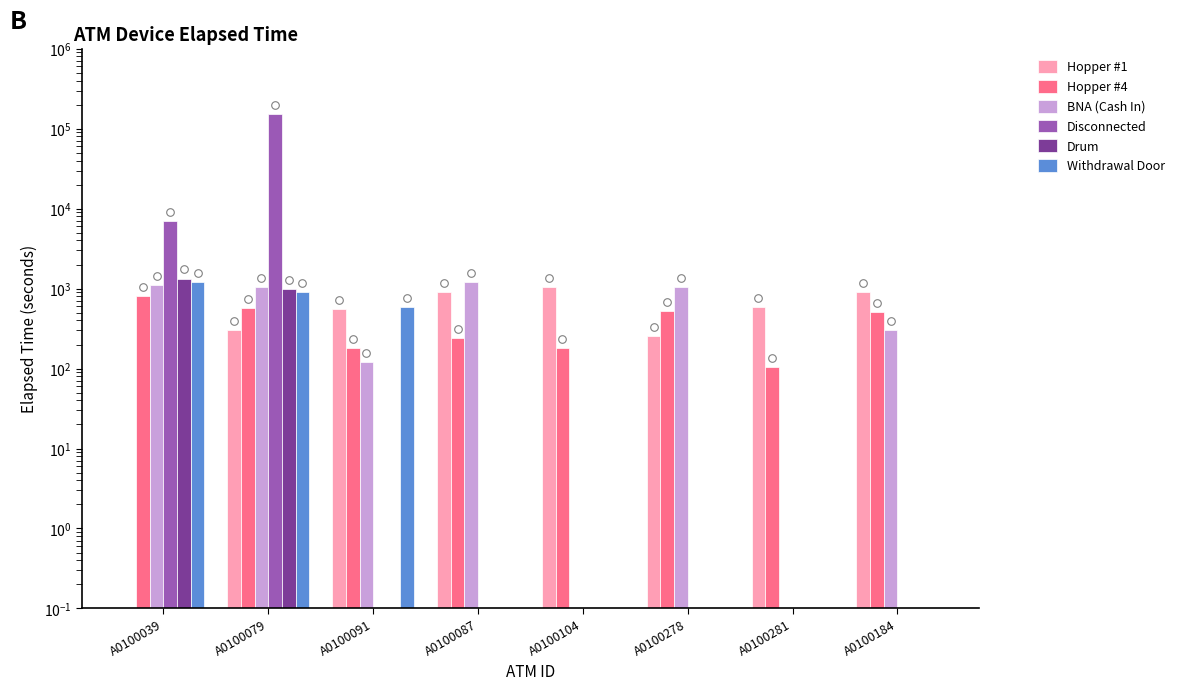

Which series has the widest spread of Y values?

Disconnected